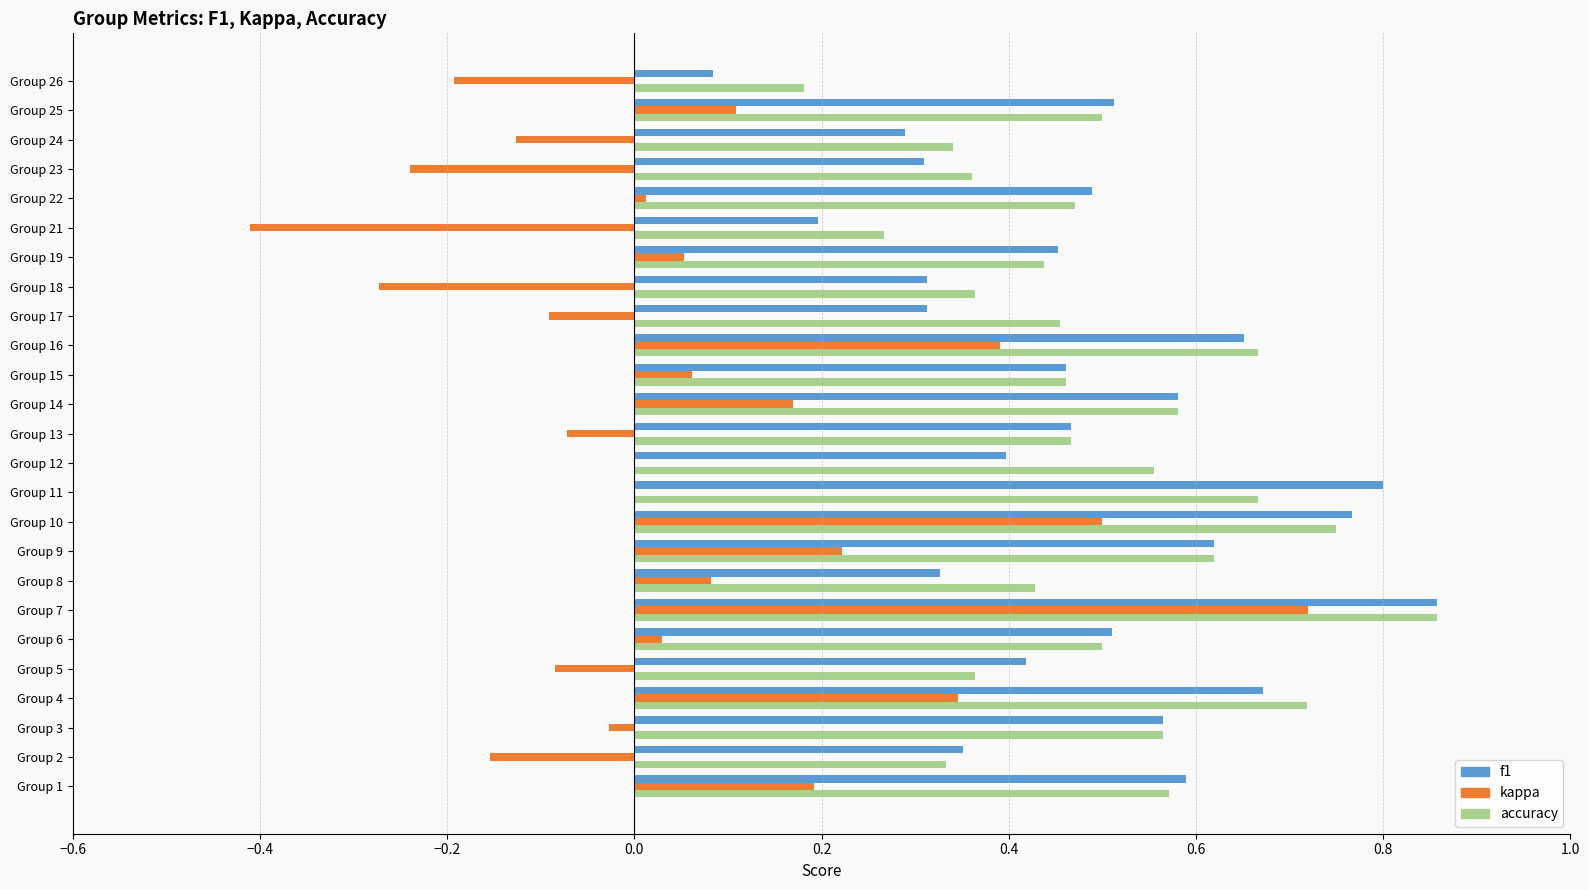

Which label corresponds to the largest value in the chart?

Group 7